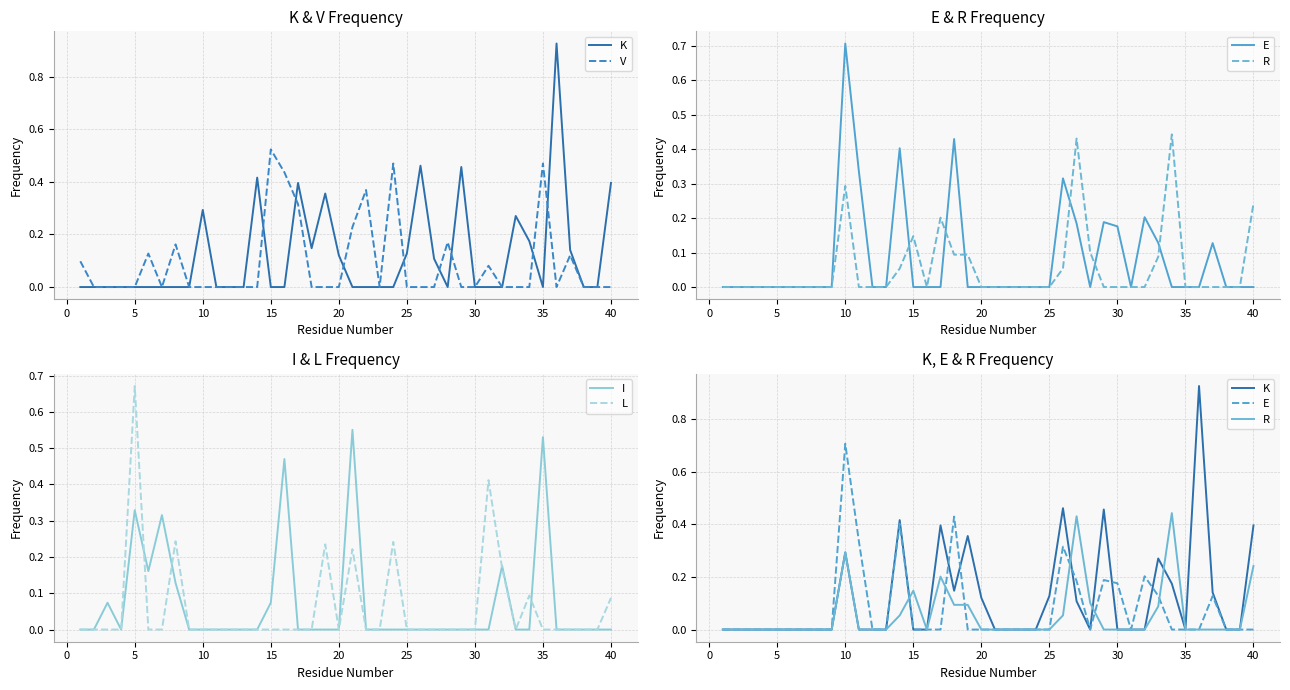

True or false: I has a value of 0.0 at 10.

True